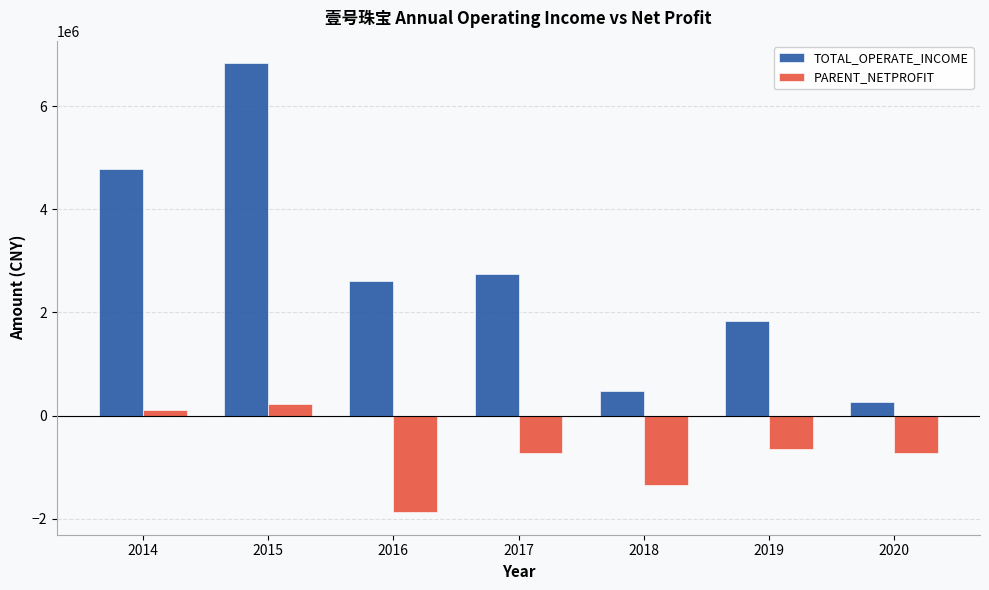

The PARENT_NETPROFIT series shows -726121.6 at 2020. True or false?

True